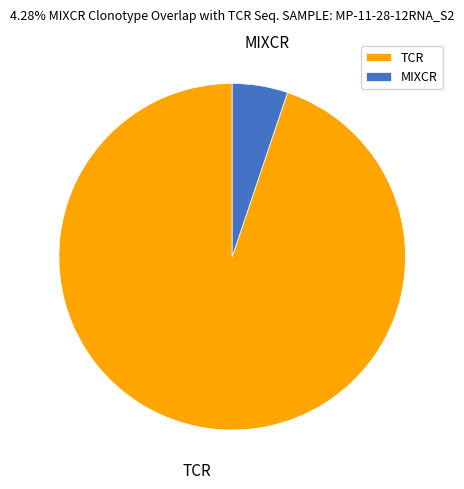

Which category has the smallest portion of the pie?

MIXCR